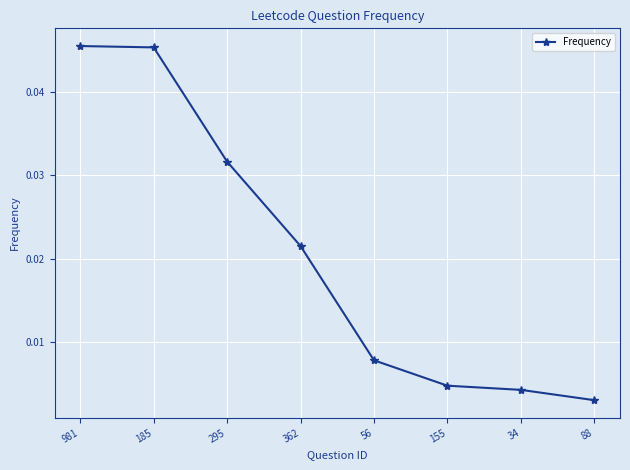

Is this an area chart (filled region under the line)?

No